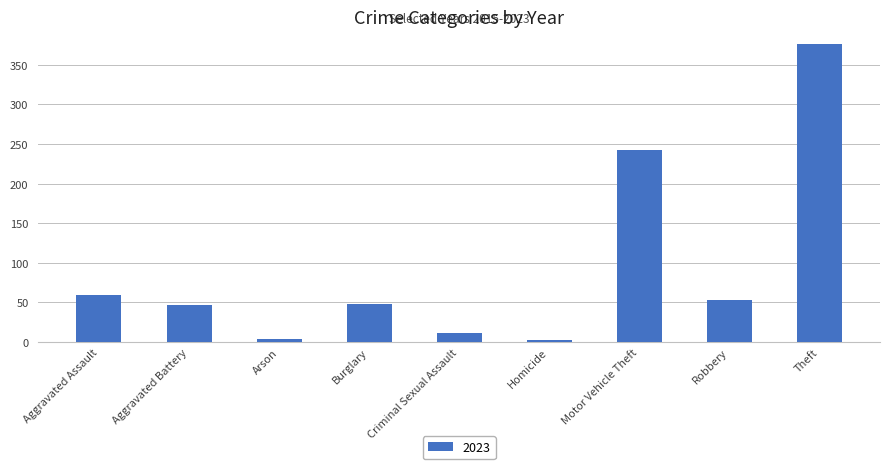

What value does the data have at Aggravated Assault?

59